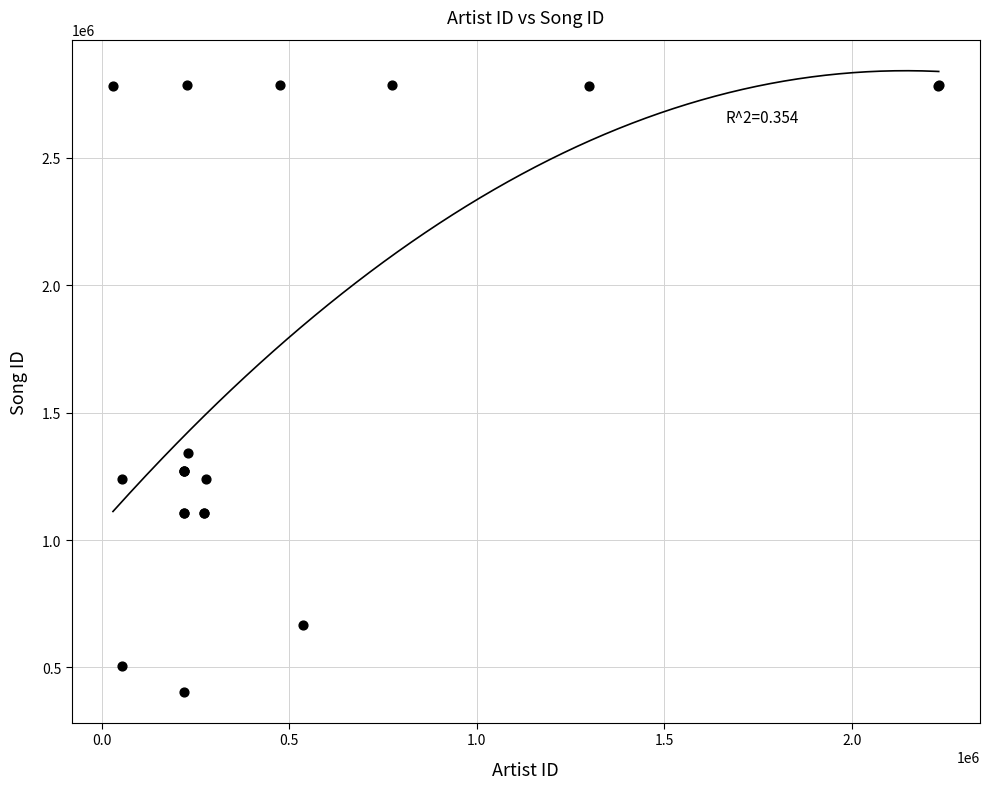

What Y value in the scatter plot is closest to 1595160?

1343252